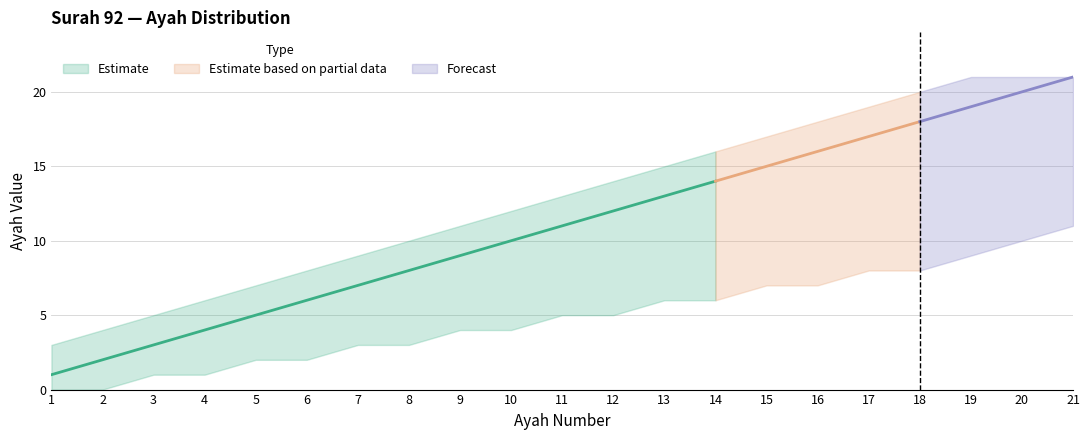

How many data points in upper_band are less than 13?

10